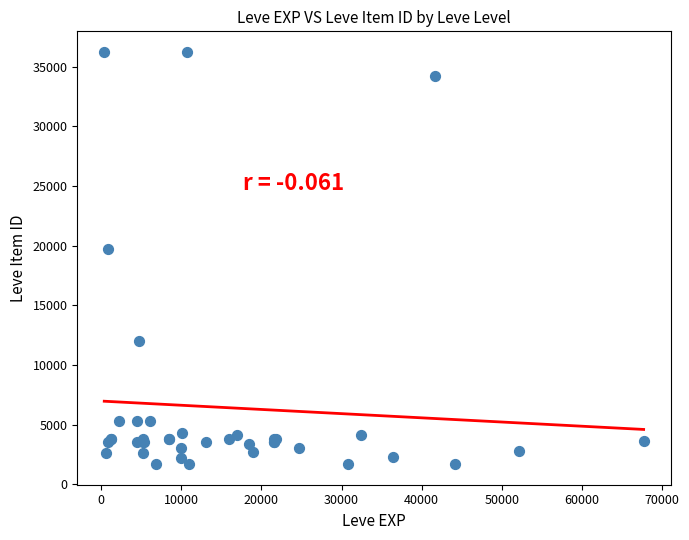

What Y value in the scatter plot is closest to 18967?

19744